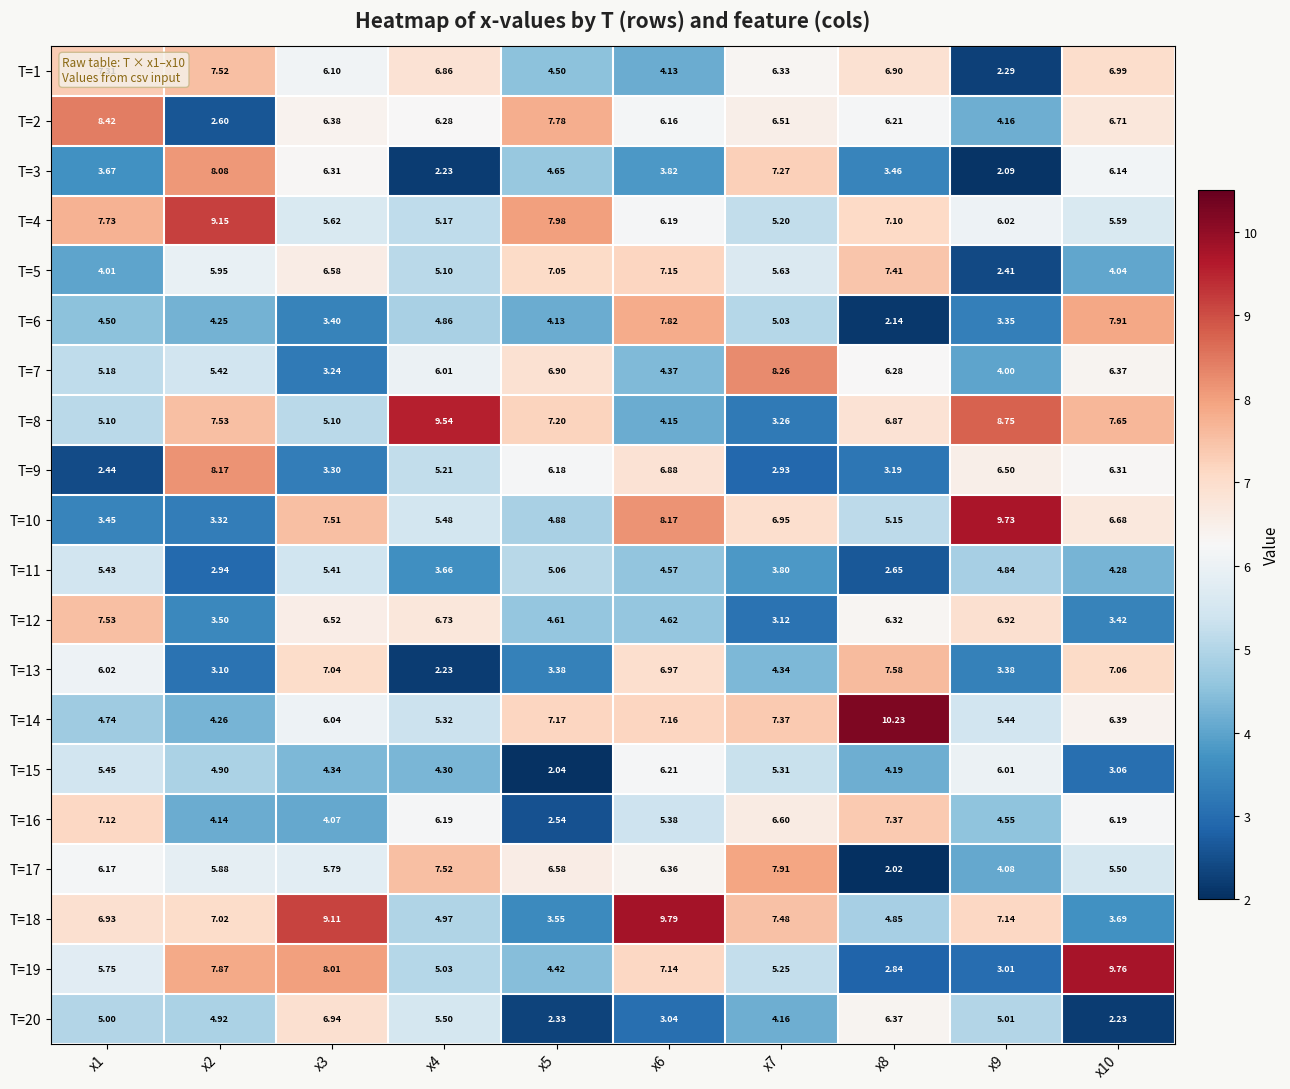

Is the value of T=14 at x10 greater than the value of T=12 at x8?

Yes